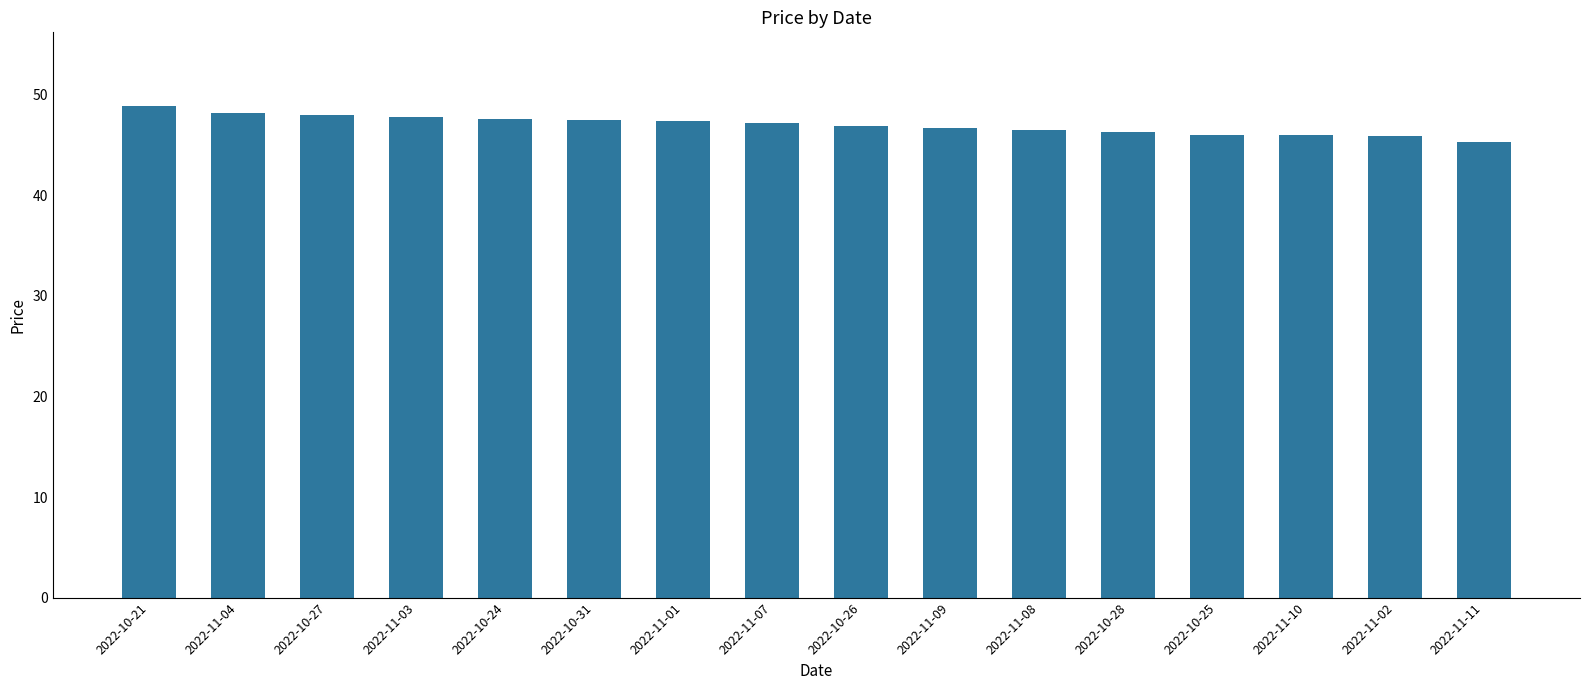

Approximately how many times larger is the value at 2022-10-25 compared to 2022-11-02?

1.0